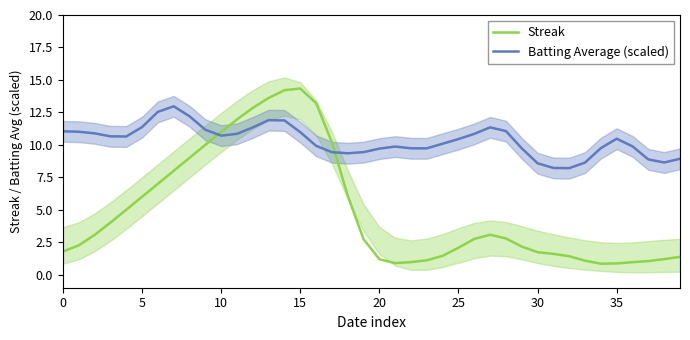

True or false: Batting Average (scaled) has a value of 15.8 at 23.

False